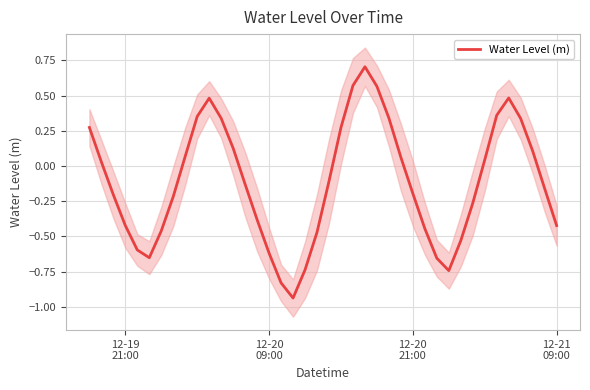

What is the maximum value for Water Level (m)?

0.7